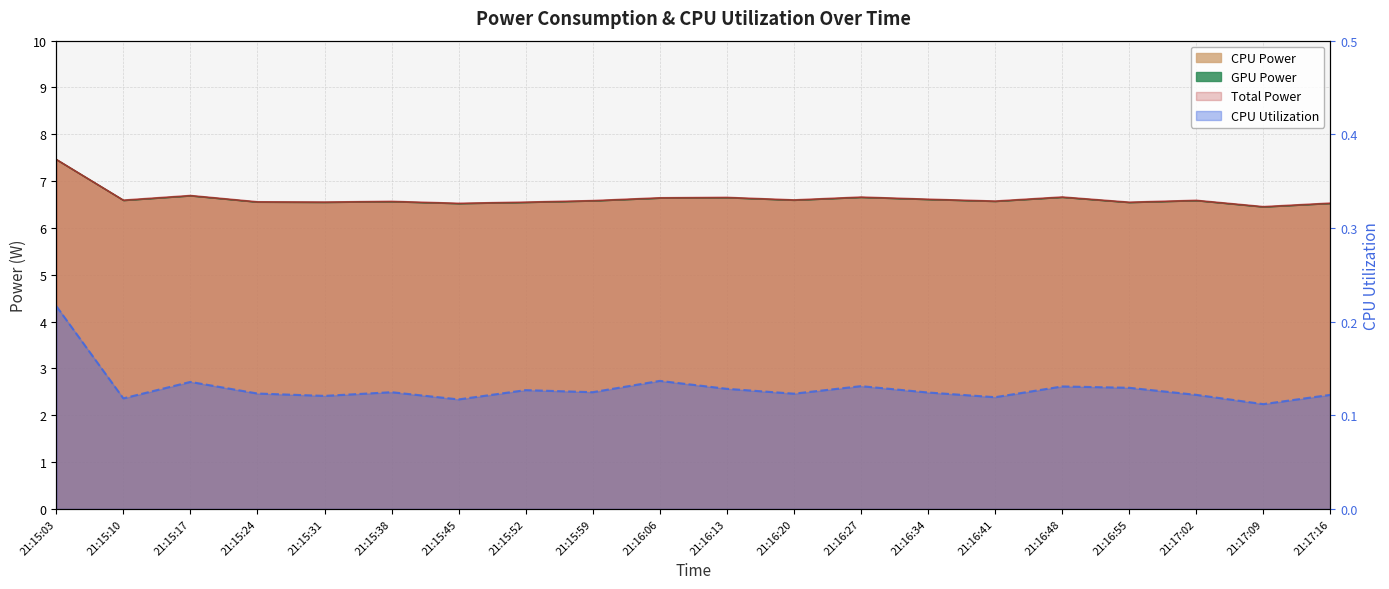

True or false: CPU Utilization has more than 1 points higher than both neighbors.

True